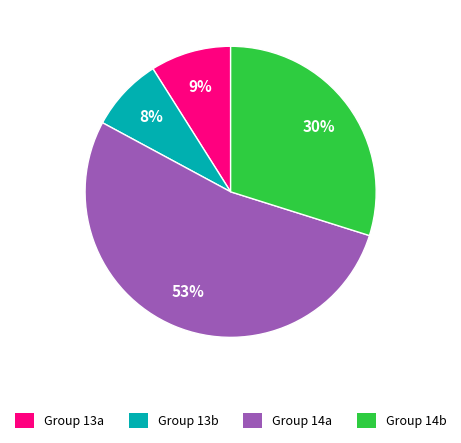

Does any single category account for the majority?

Yes